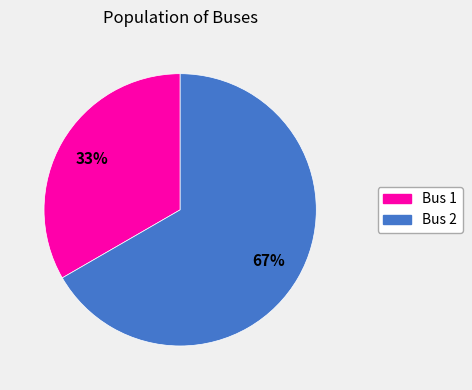

Is there a majority slice in this chart?

Yes